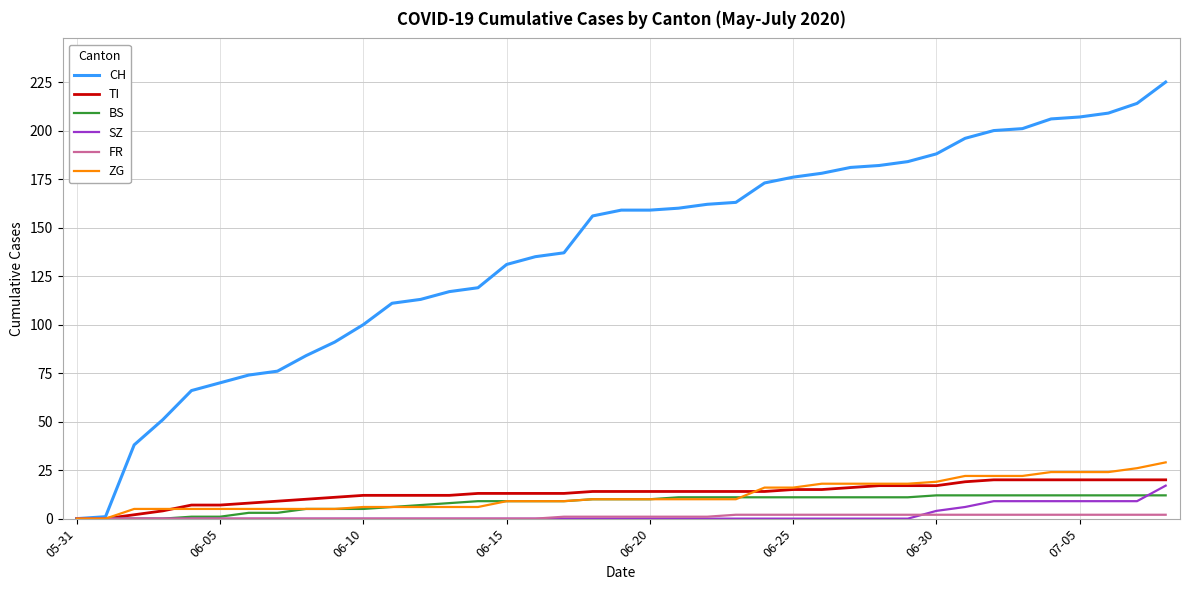

Which series has the largest total across all categories?

CH